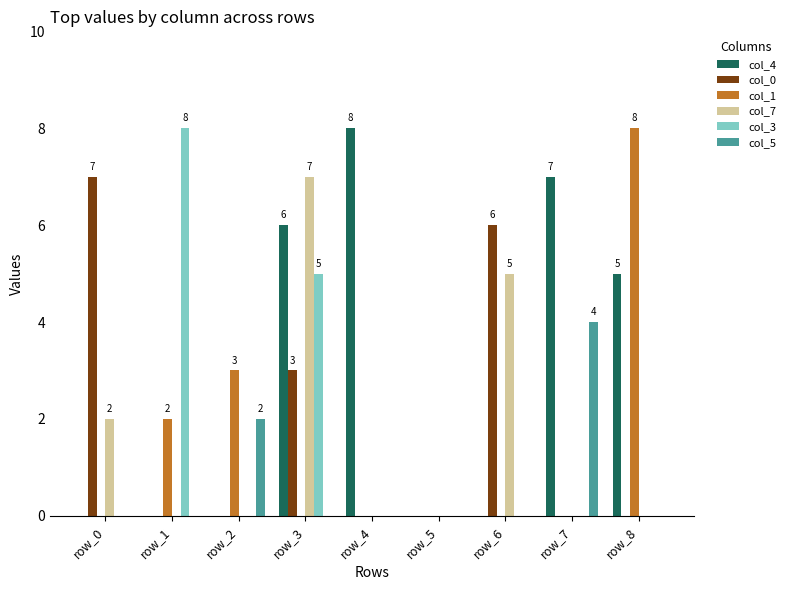

Which series changed the most between row_3 and row_8?

col_1